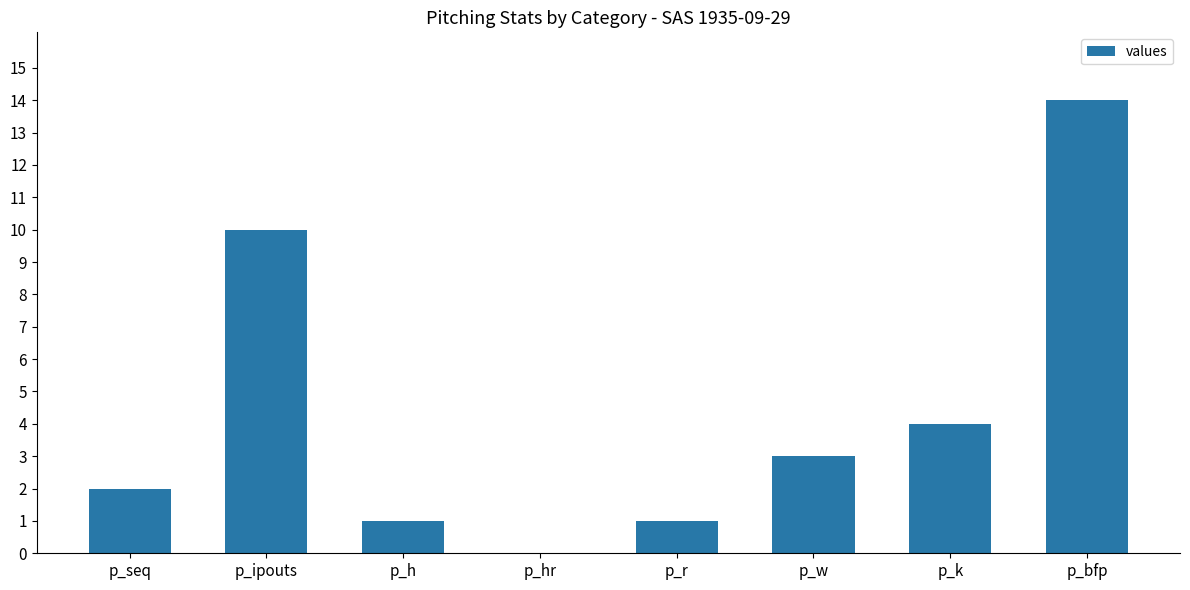

What is the maximum value shown in the chart?

14